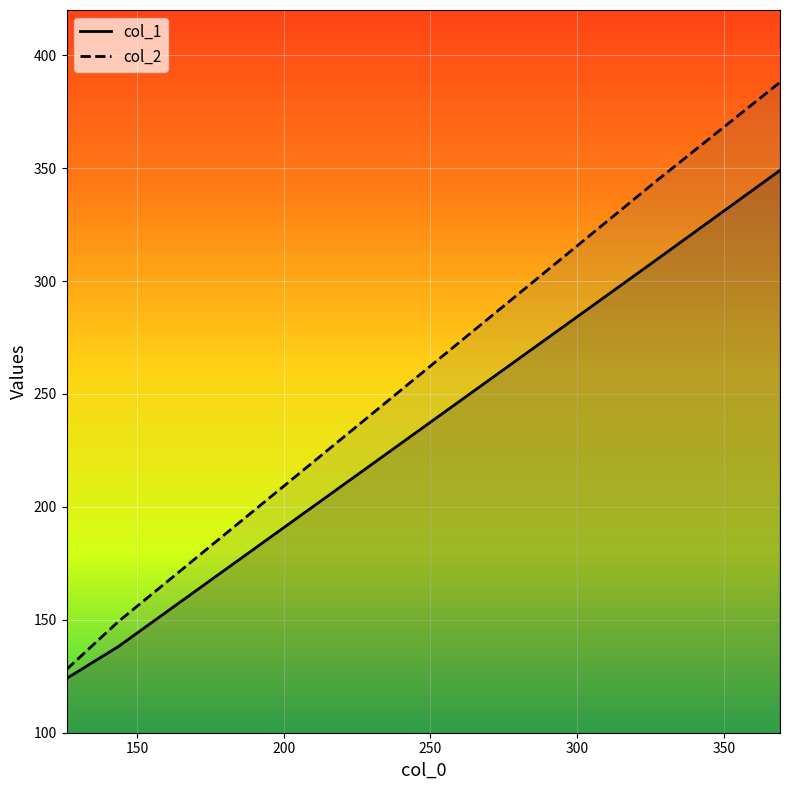

Reading left to right, what are all the values shown in this chart?

col_1: 124	138	310	349
col_2: 128	149	345	388